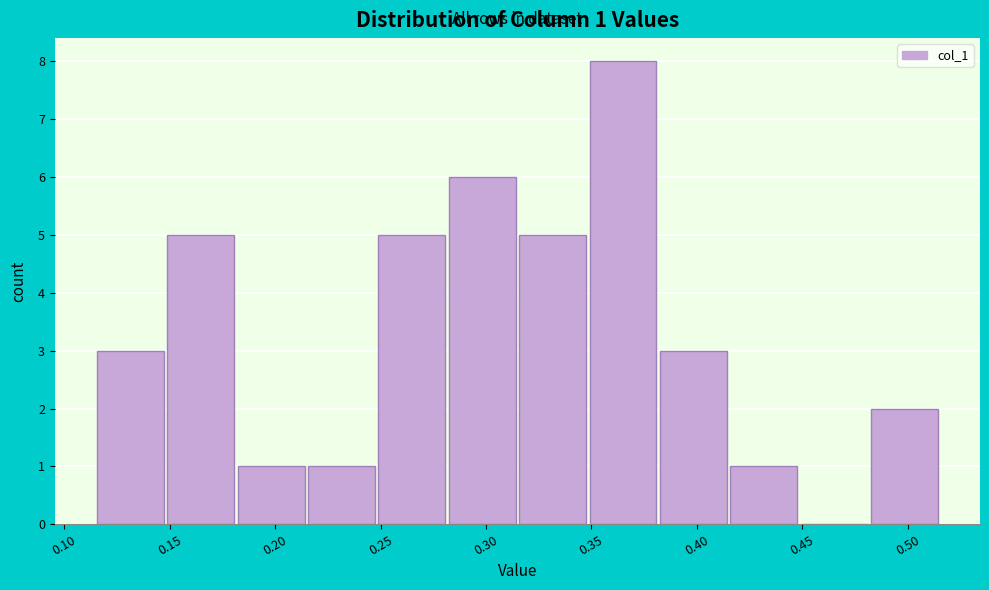

Over which range of the x-axis is the bar tallest?

0.350 to 0.380